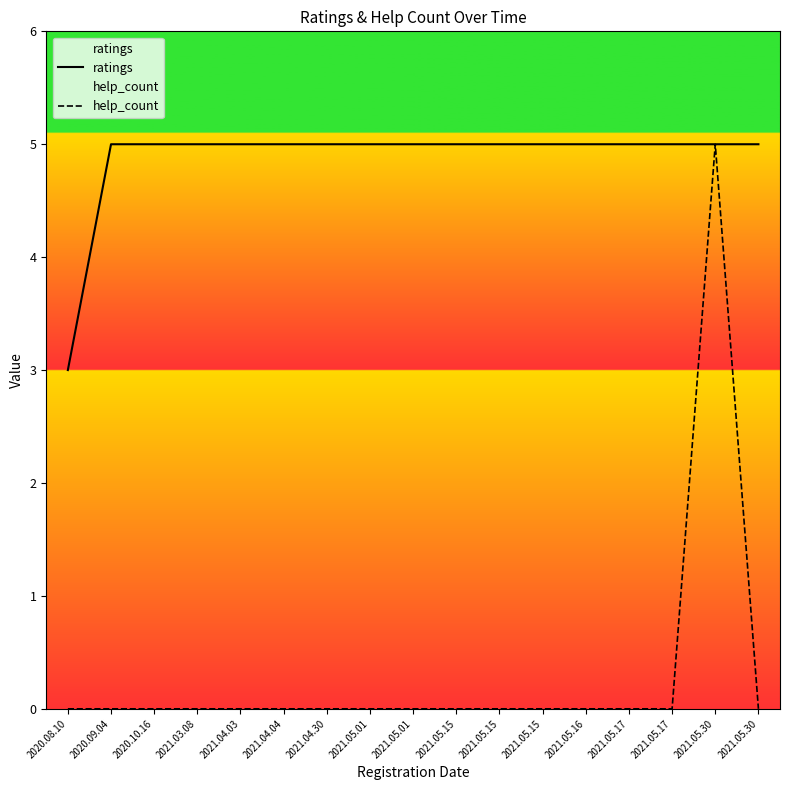

Reading left to right, transcribe all the data shown in this chart.

ratings: 2020.08.10=3	2020.09.04=5	2020.10.16=5	2021.03.08=5	2021.04.03=5	2021.04.04=5	2021.04.30=5	2021.05.01=5	2021.05.01=5	2021.05.15=5	2021.05.15=5	2021.05.15=5	2021.05.16=5	2021.05.17=5	2021.05.17=5	2021.05.30=5	2021.05.30=5
help_count: 2020.08.10=0	2020.09.04=0	2020.10.16=0	2021.03.08=0	2021.04.03=0	2021.04.04=0	2021.04.30=0	2021.05.01=0	2021.05.01=0	2021.05.15=0	2021.05.15=0	2021.05.15=0	2021.05.16=0	2021.05.17=0	2021.05.17=0	2021.05.30=5	2021.05.30=0